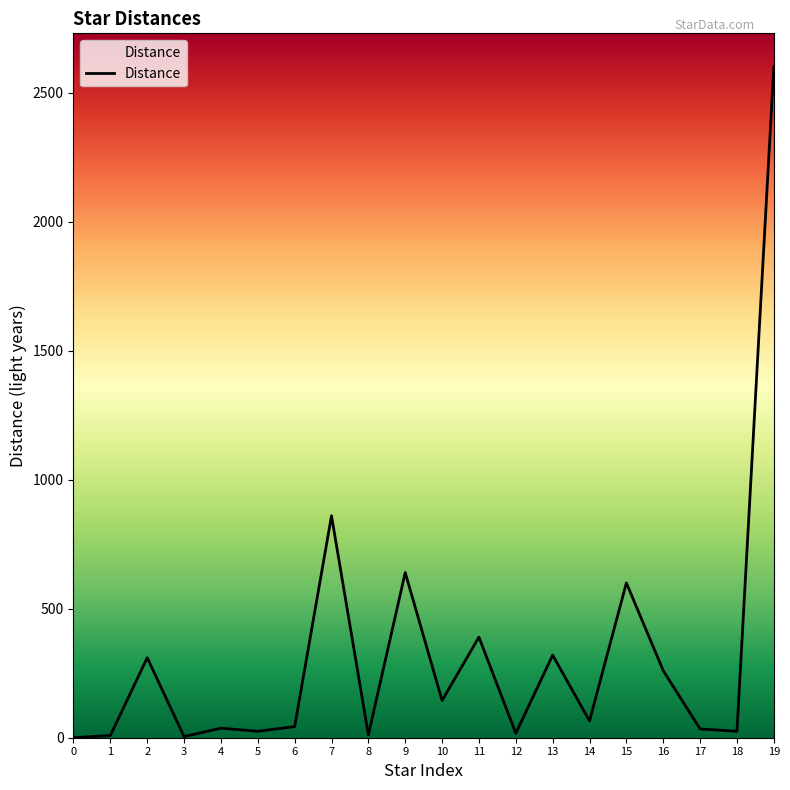

What is the change in value from 2 to 9?

+330.0